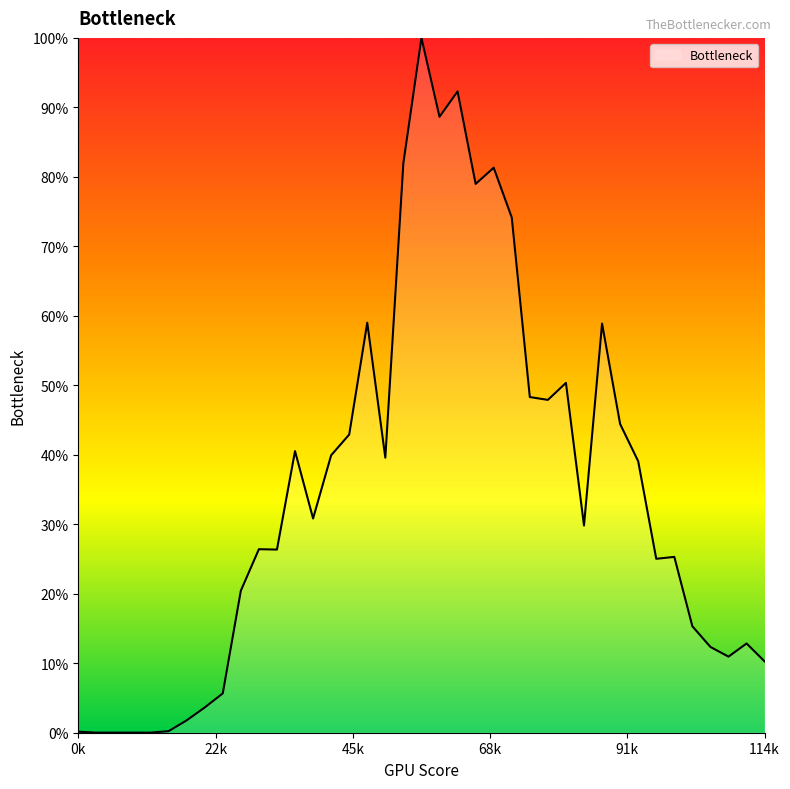

What is the difference between the maximum and minimum values?

100.0